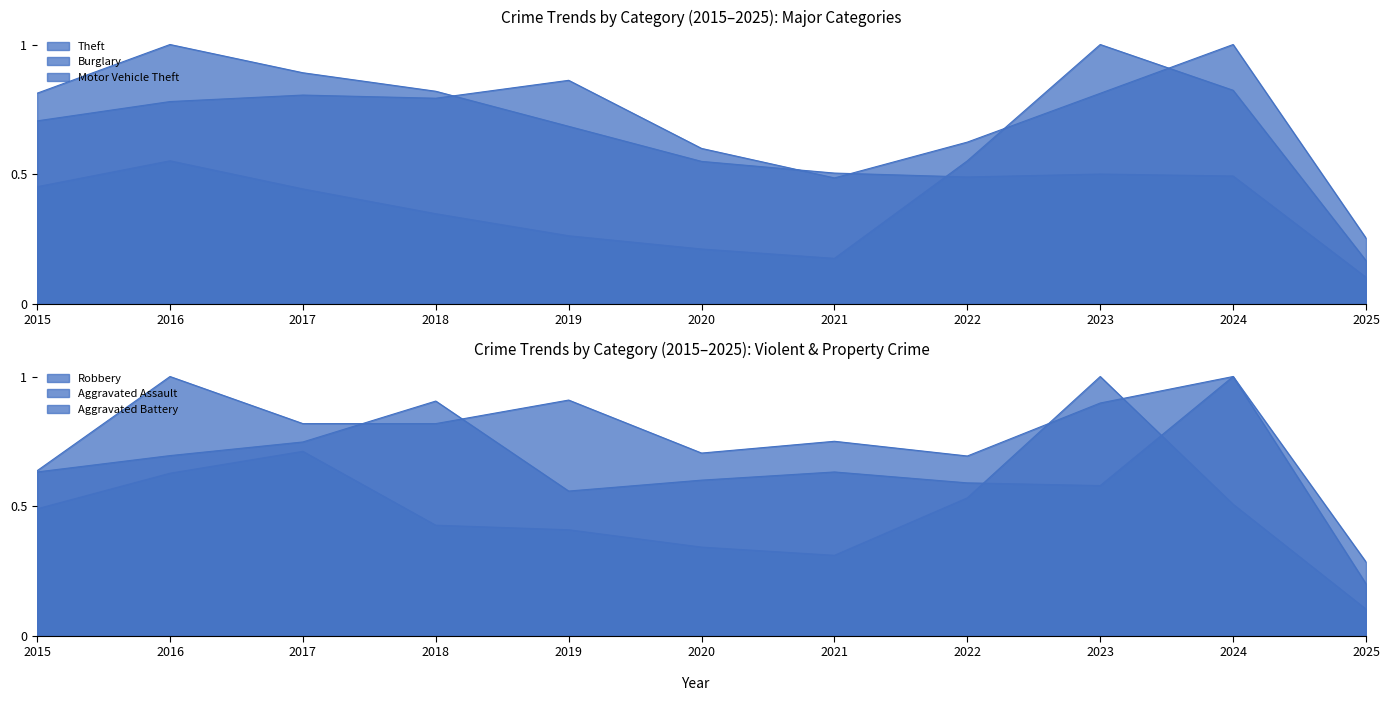

True or false: Aggravated Battery has a value of 1.1 at 2017.

False